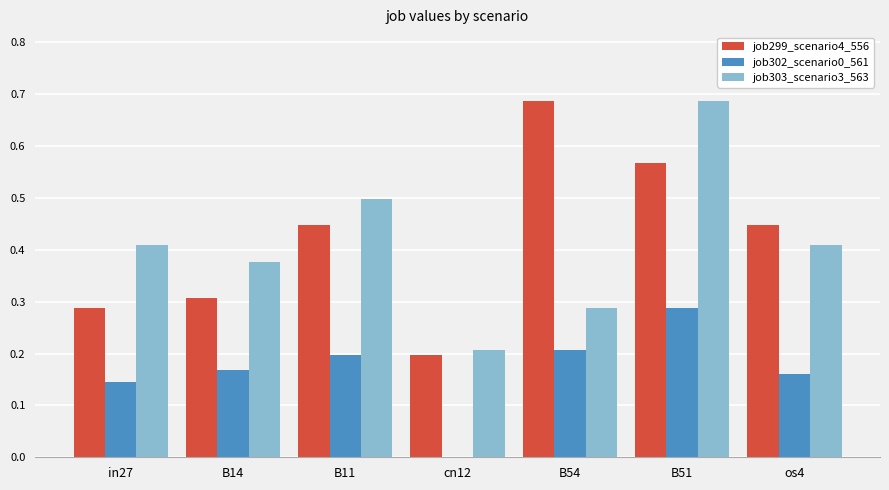

Count the job303_scenario3_563 values in the range 0 to 1.

7